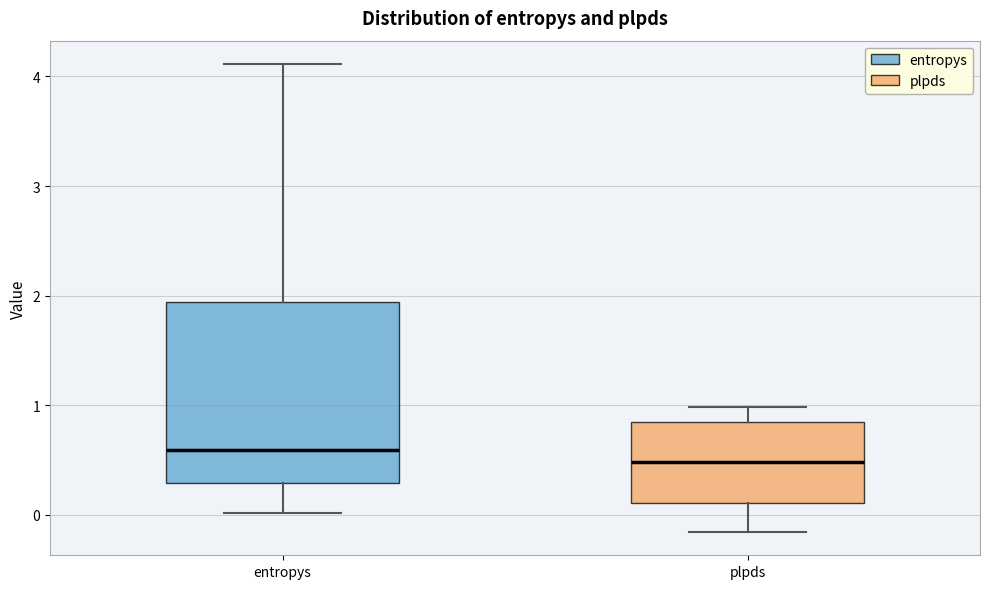

Which box has the highest median line?

entropys